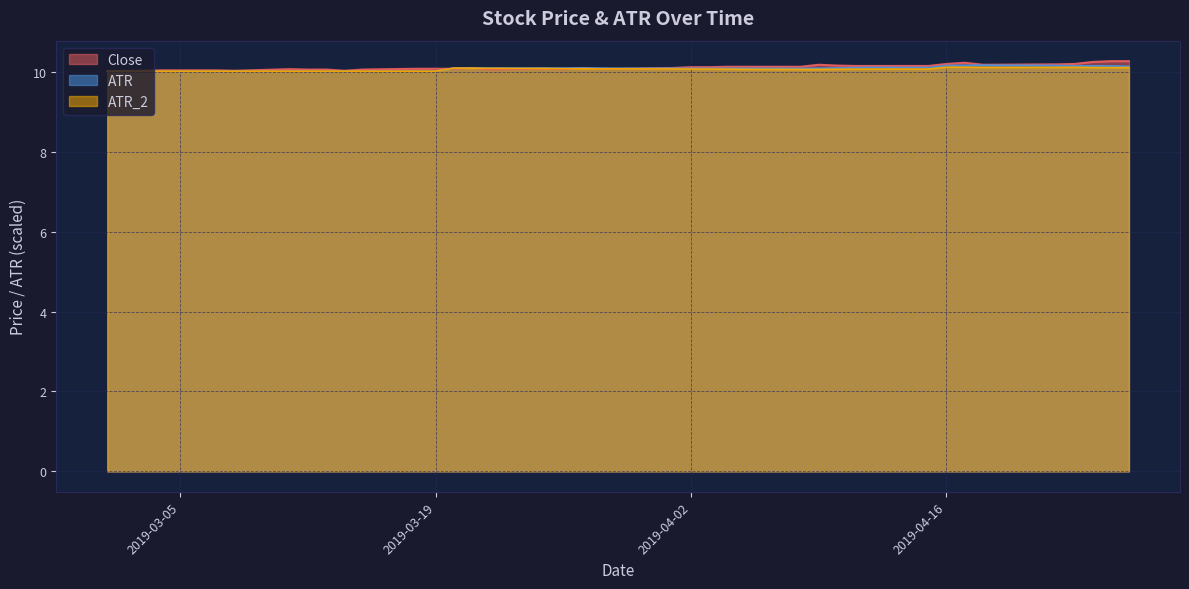

How many interior local valleys does the ATR series have?

7